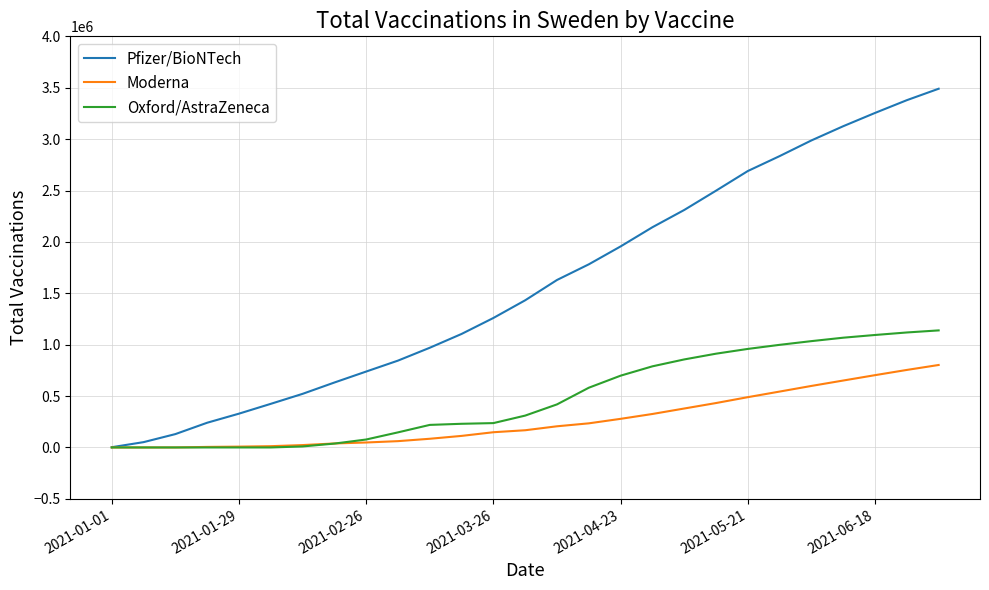

Which series has the largest range (max minus min)?

Pfizer/BioNTech